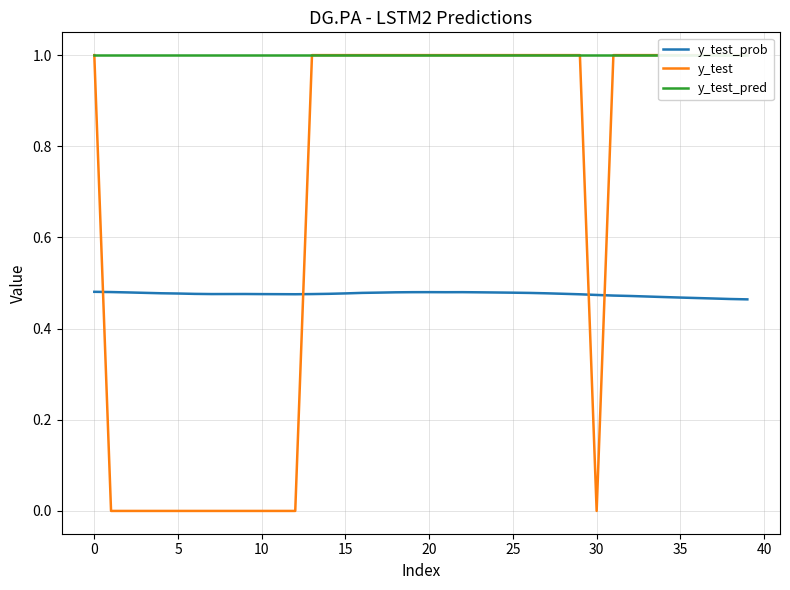

Which series has the largest range (max minus min)?

y_test